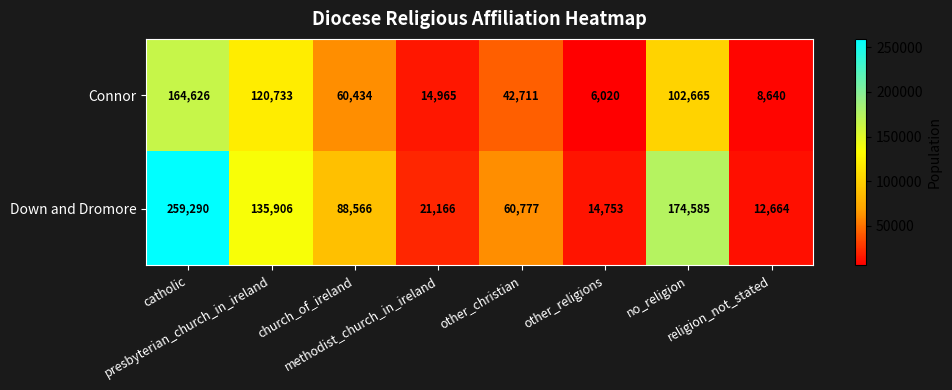

List the series in order of their peak value, highest first.

Down and Dromore, Connor